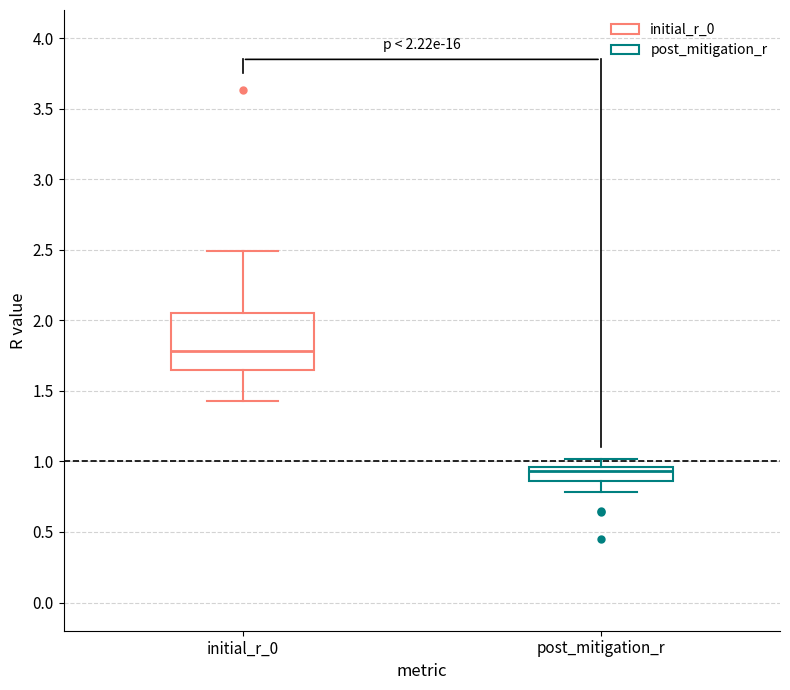

Which box's median line is the lowest?

post_mitigation_r